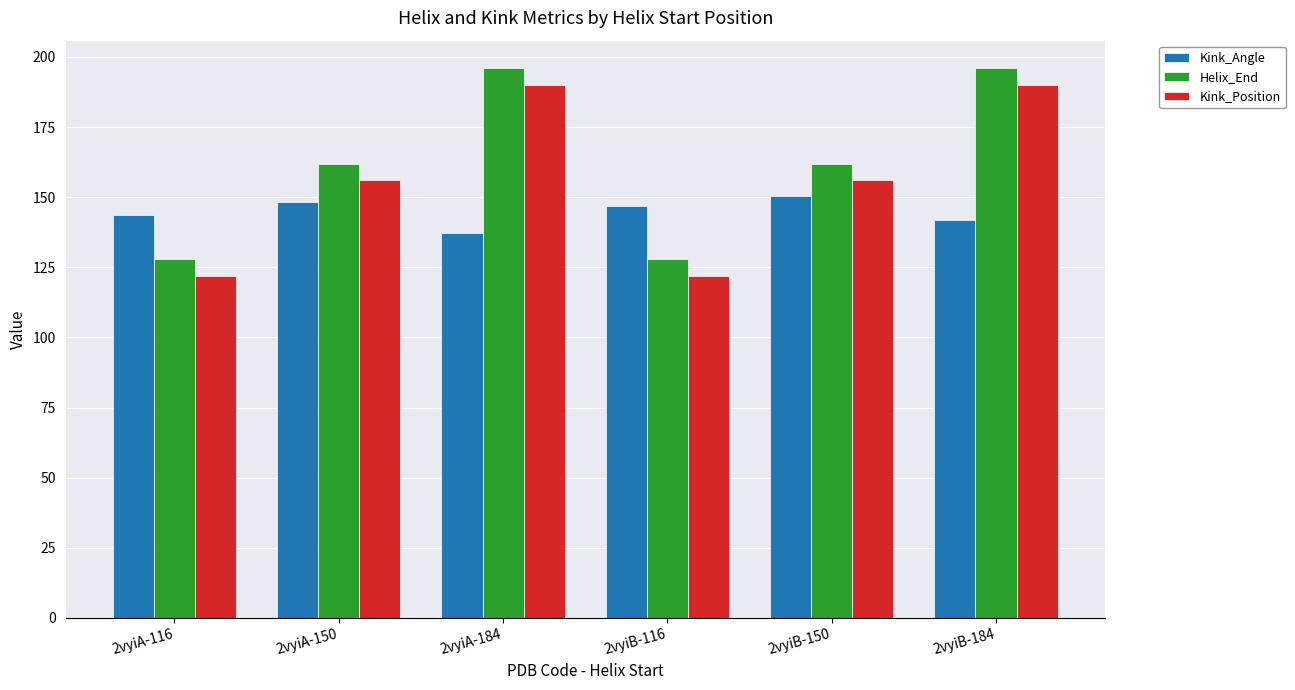

The Kink_Angle series shows 148.3 at 2vyiA-150. True or false?

True